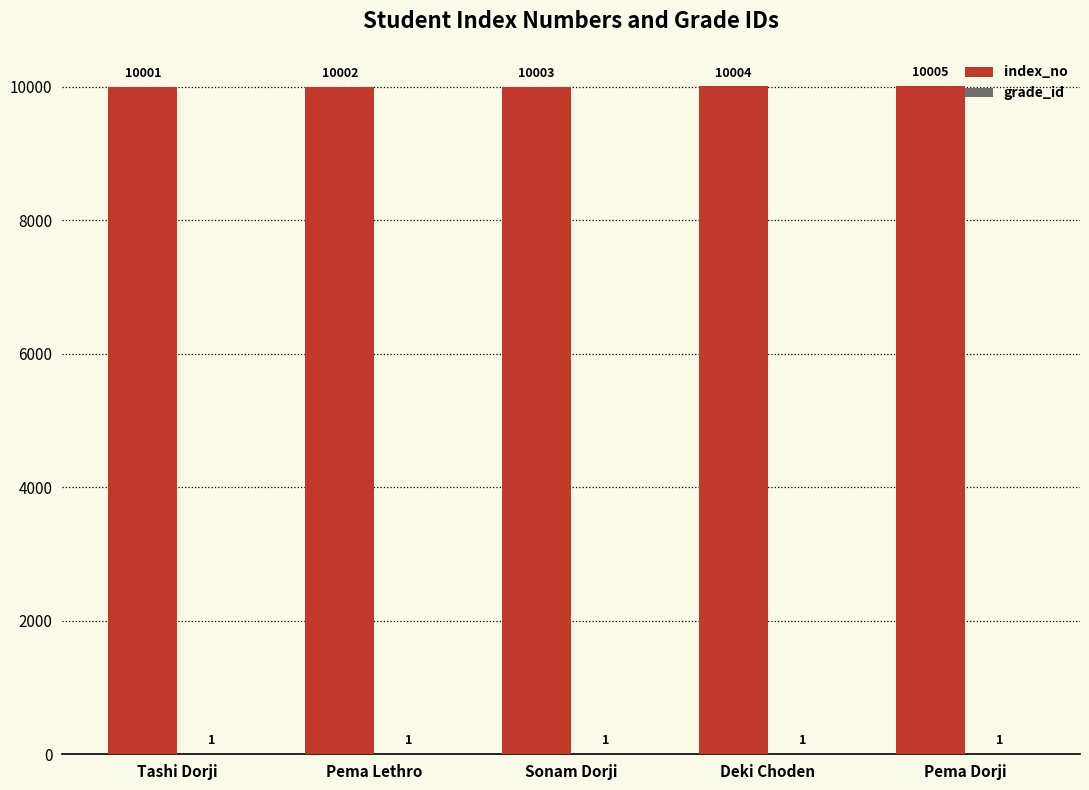

True or false: index_no has a value of 10004 at Deki Choden.

True